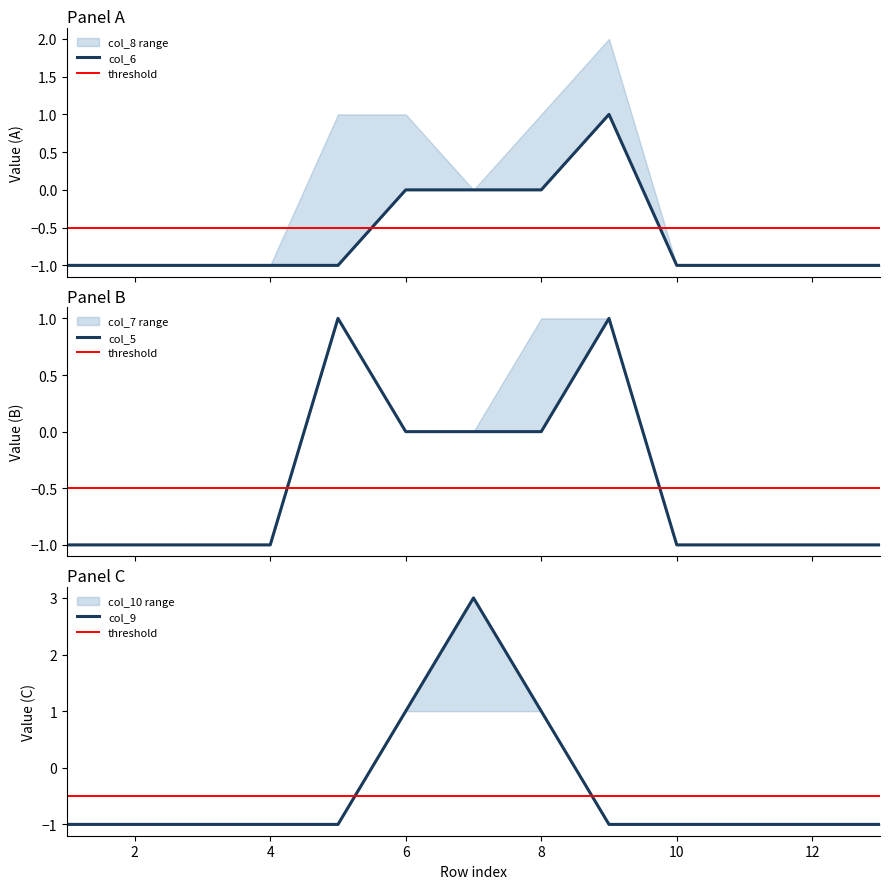

At 1, list the series in order from smallest to largest.

col_5, col_6, col_9